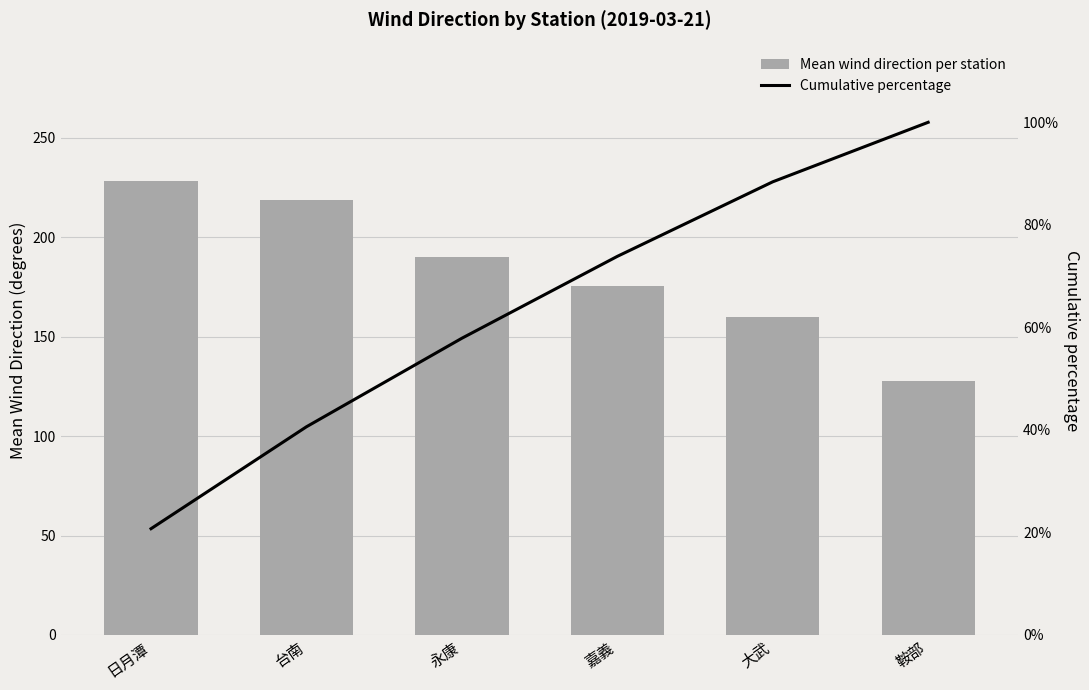

How many values in the Cumulative percentage series are below 73?

3